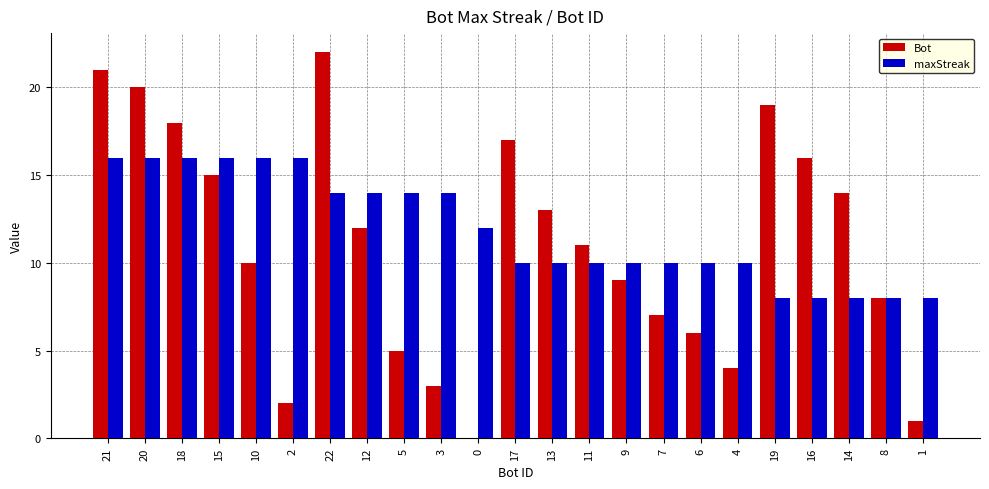

What is the greatest value displayed?

22